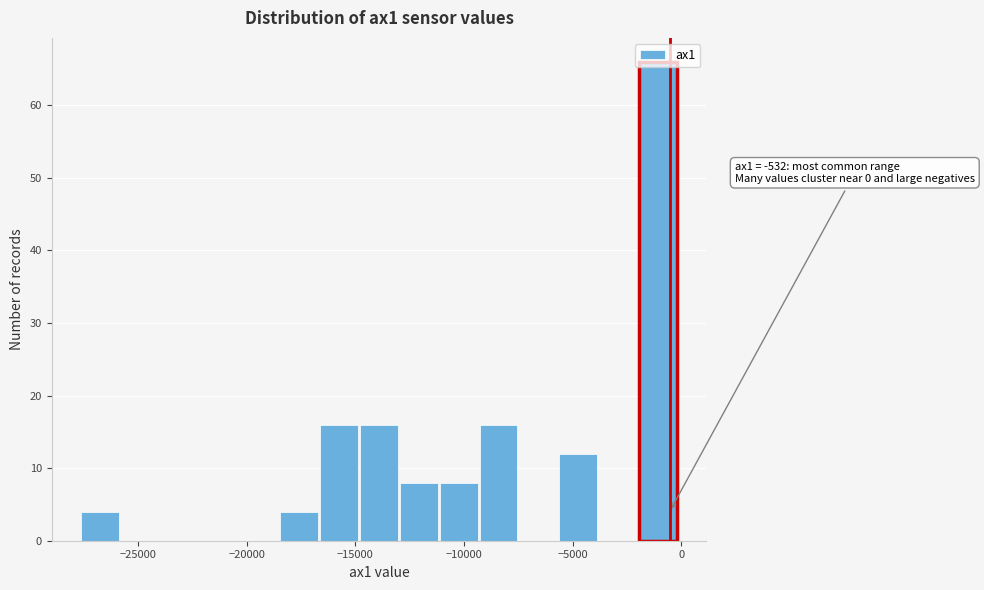

Read against the x-axis, roughly where is the centre of the tallest bar?

-1000